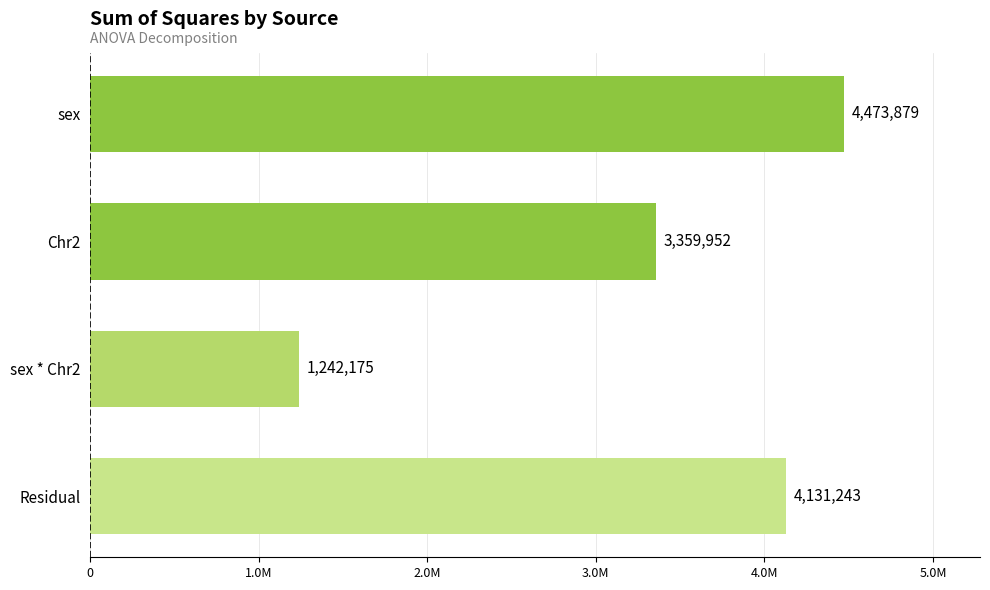

Are the bars horizontal?

Yes